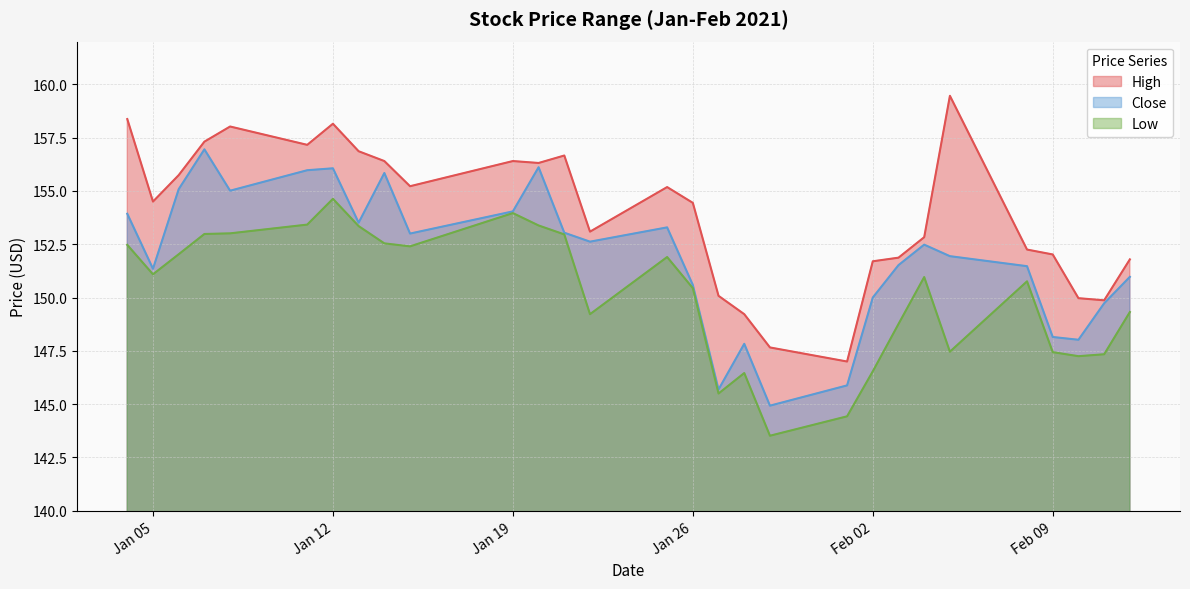

Does the chart have visible grid lines?

Yes